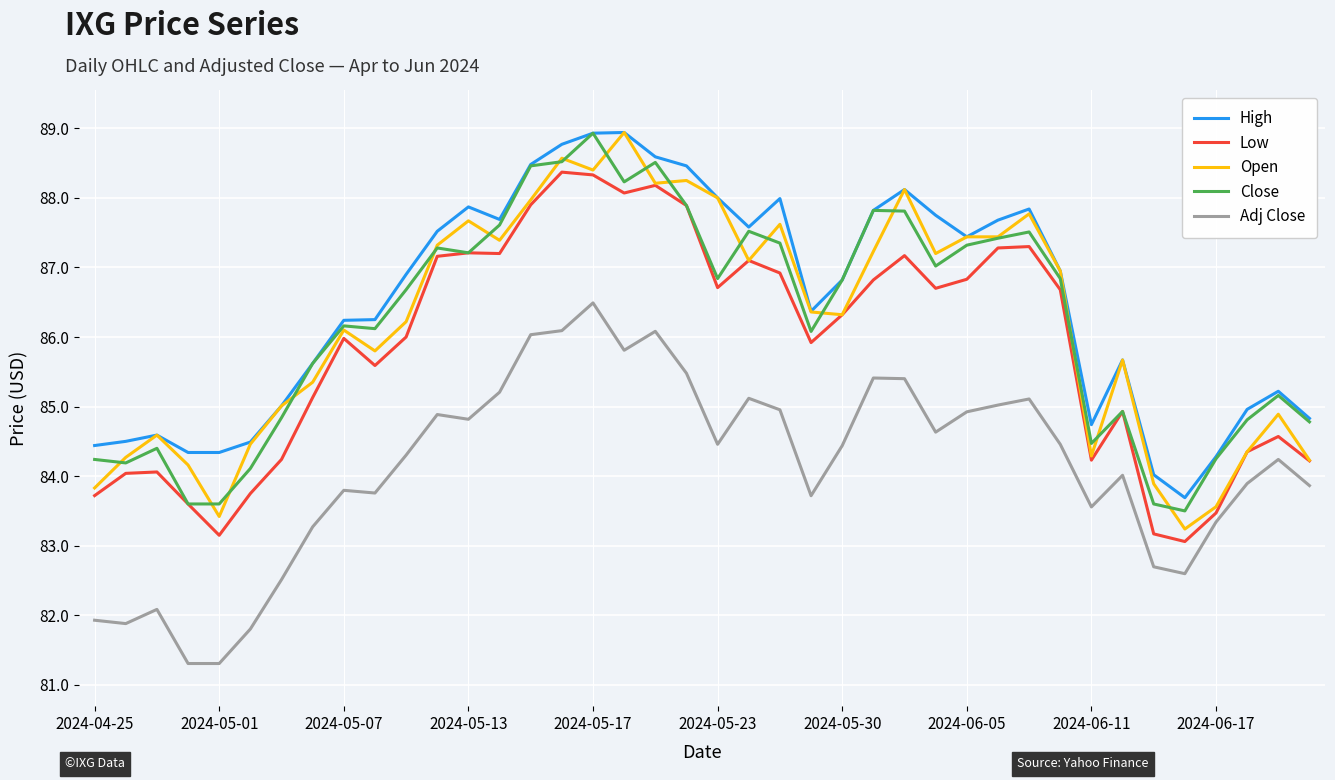

What is the greatest value displayed?

88.9